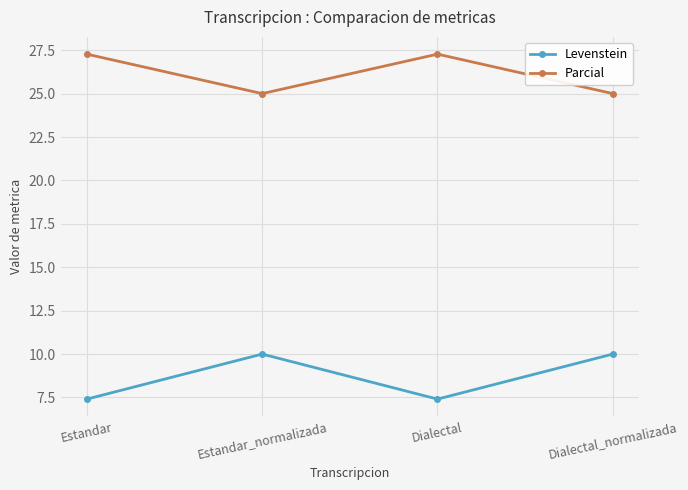

What is the approximate value of Levenstein at Estandar_normalizada?

10.0